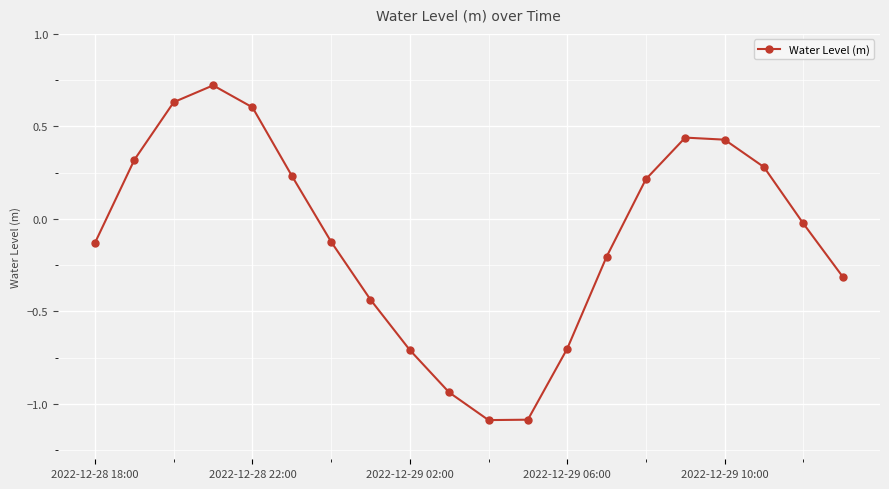

What is the value of the 4th point from the left?

0.7